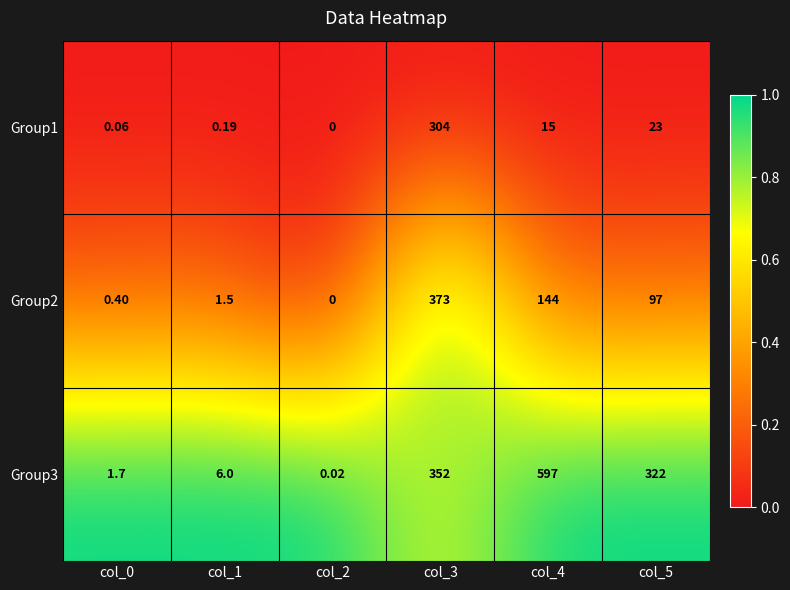

Is the value of Group1 at col_3 greater than the value of Group3 at col_2?

Yes